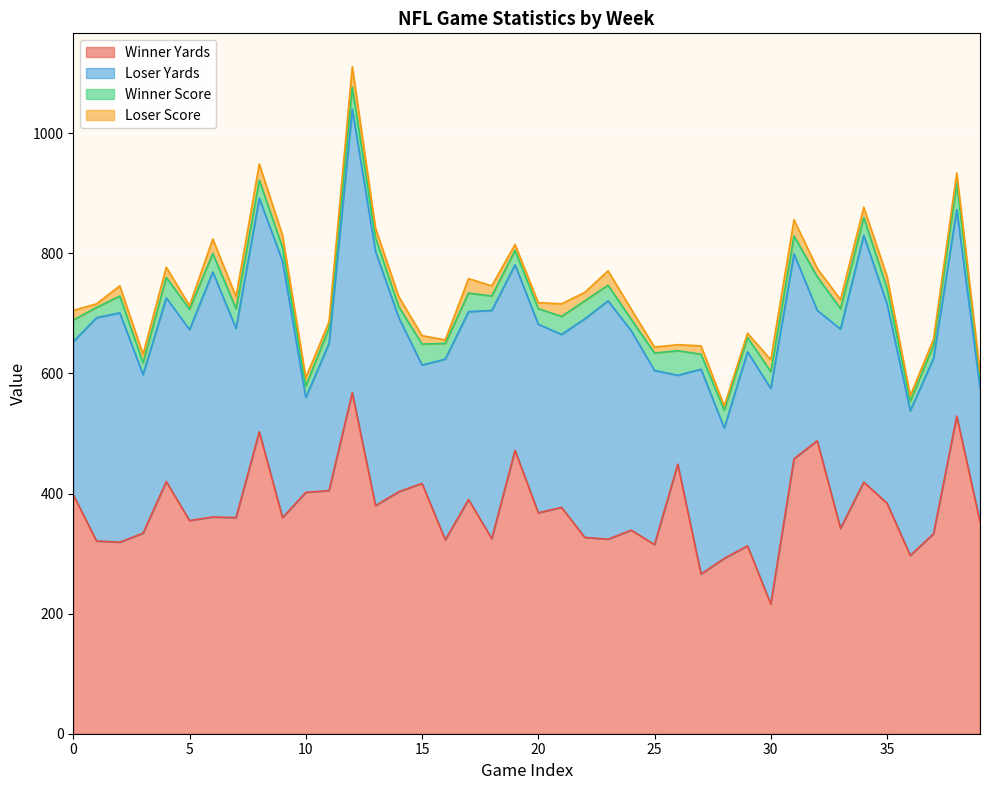

What is the minimum value for Winner Yards?

216